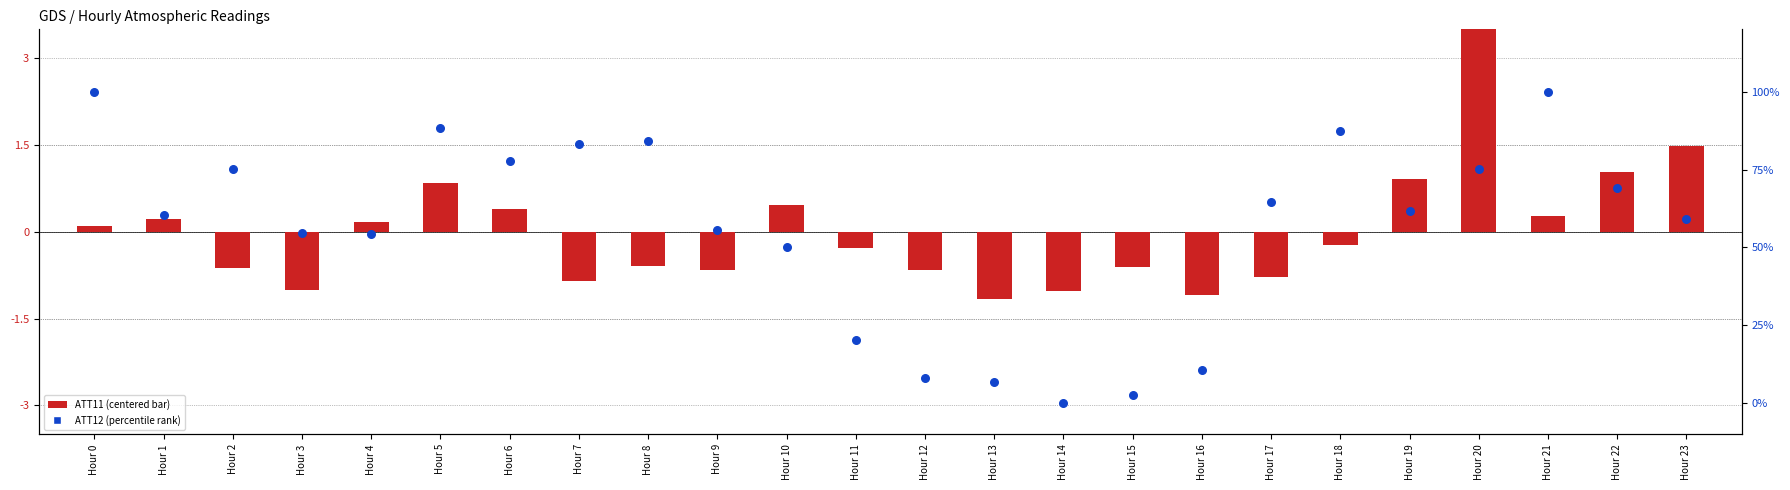

Which series has the largest total across all categories?

ATT12 (percentile rank)